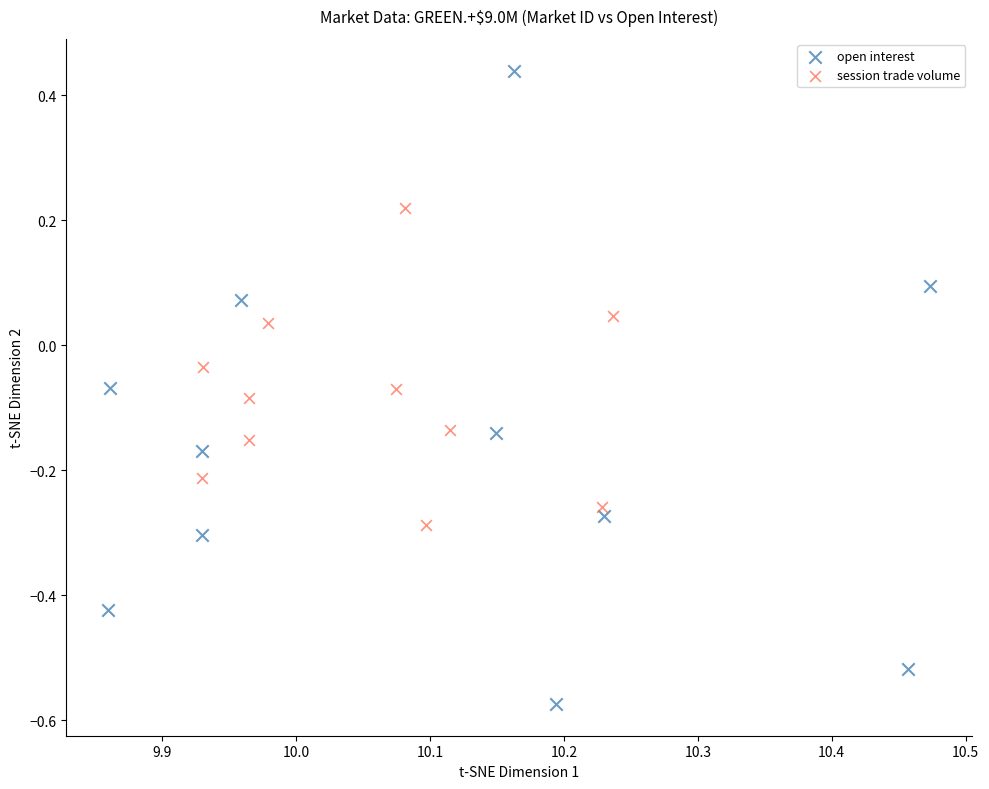

Which series contains the lowest Y value?

open interest